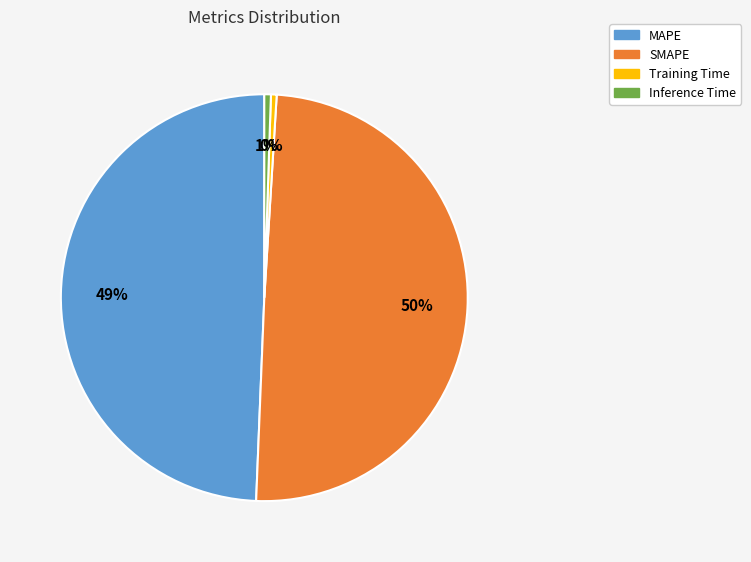

Is there any slice that represents more than half of the pie?

No